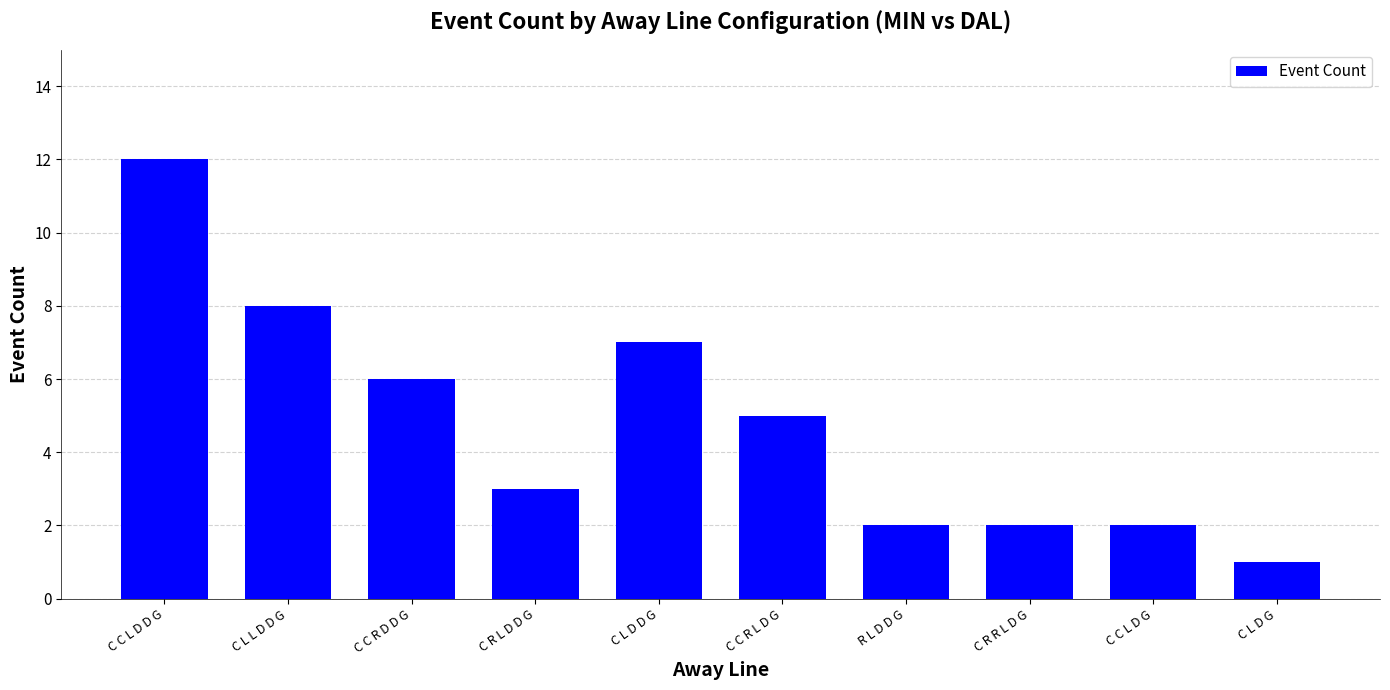

Count the number of categories in the chart.

10